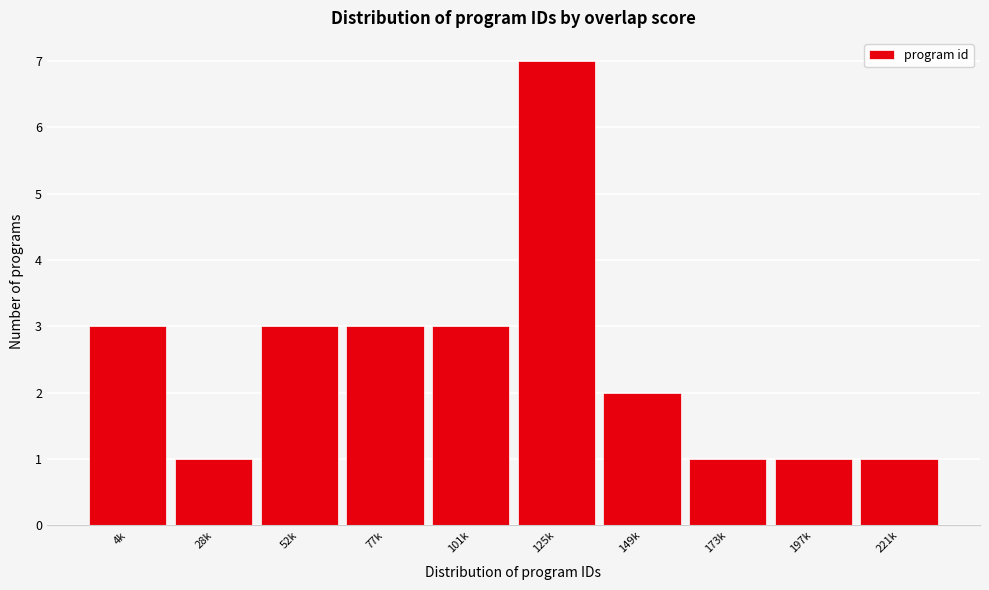

Reading left to right, list all the values displayed in this chart.

3	1	3	3	3	7	2	1	1	1